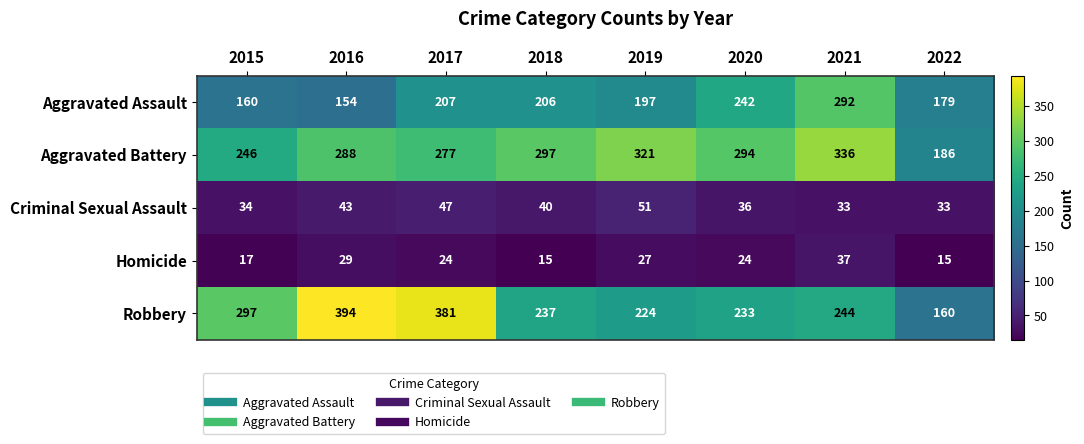

Which series changed the most between 2020 and 2021?

Aggravated Assault